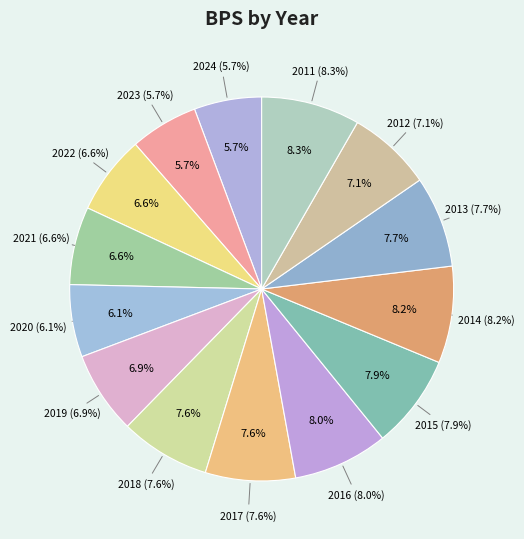

What percentage is NOT represented by 2012?

92.9%